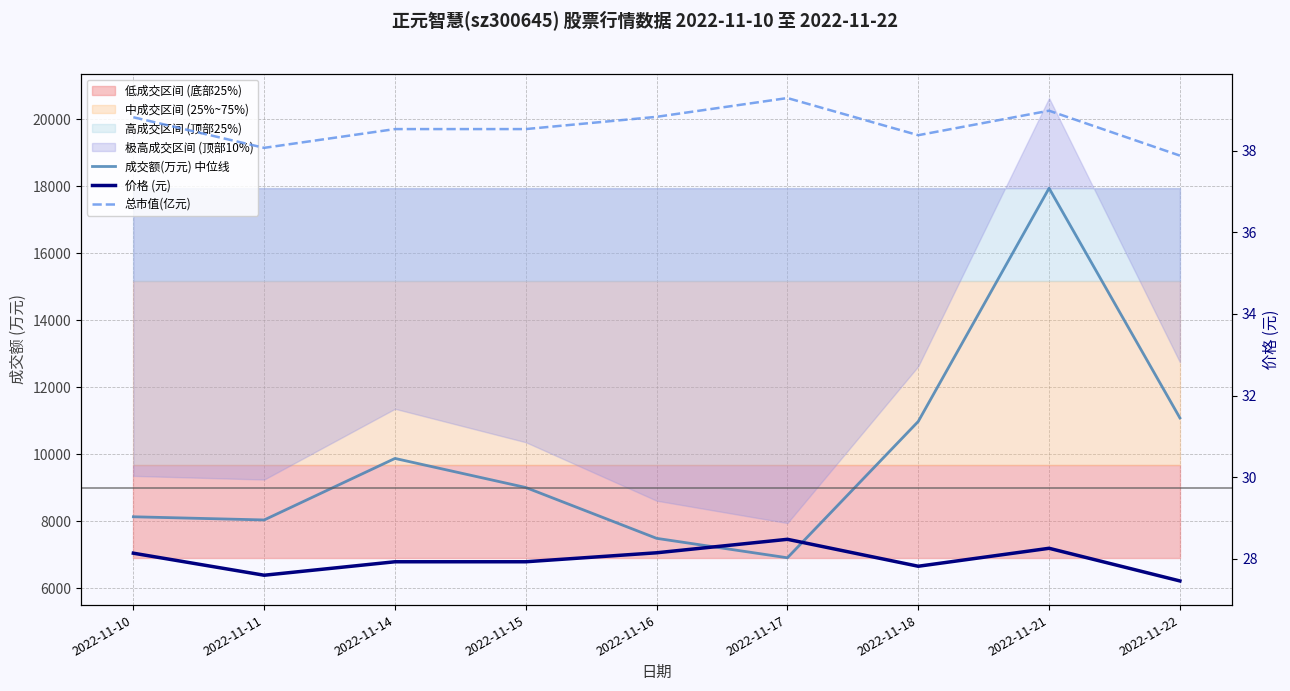

Reading right to left, extract all data points from this chart.

成交额(万元) 中位线: 2022-11-22=11086.0	2022-11-21=17941.0	2022-11-18=10981.0	2022-11-17=6912.0	2022-11-16=7492.0	2022-11-15=9009.0	2022-11-14=9877.0	2022-11-11=8041.0	2022-11-10=8136.0
价格 (元): 2022-11-22=27.5	2022-11-21=28.3	2022-11-18=27.8	2022-11-17=28.5	2022-11-16=28.1	2022-11-15=27.9	2022-11-14=27.9	2022-11-11=27.6	2022-11-10=28.1
总市值(亿元): 2022-11-22=37.9	2022-11-21=39.0	2022-11-18=38.4	2022-11-17=39.3	2022-11-16=38.8	2022-11-15=38.5	2022-11-14=38.5	2022-11-11=38.1	2022-11-10=38.8